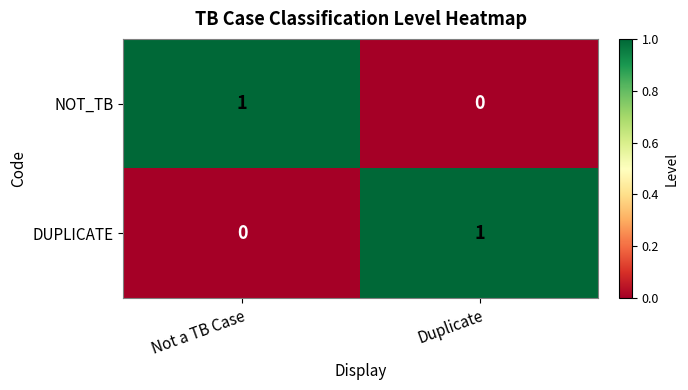

What is the total value across all series at Not a TB Case?

1